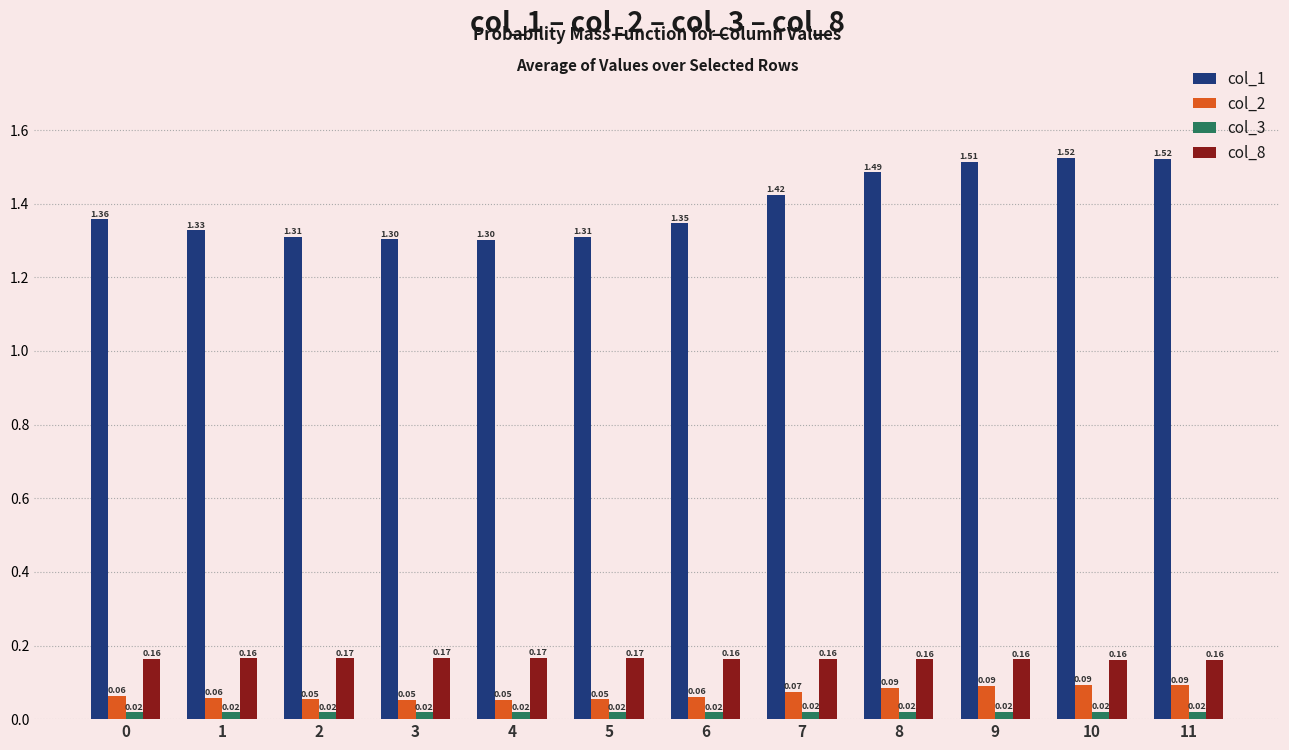

Which series has the widest spread of values?

col_1